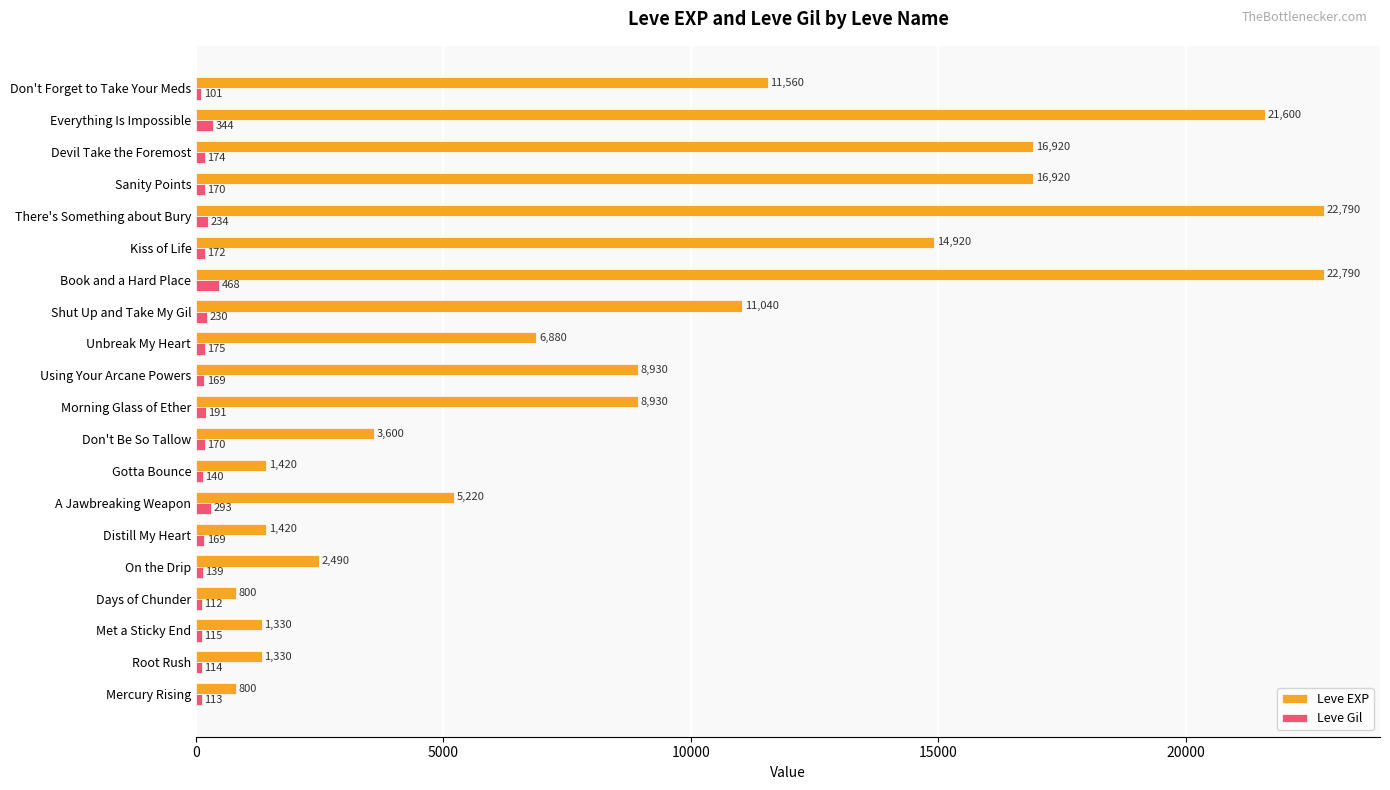

What is the difference between the highest and lowest values at Kiss of Life?

14748